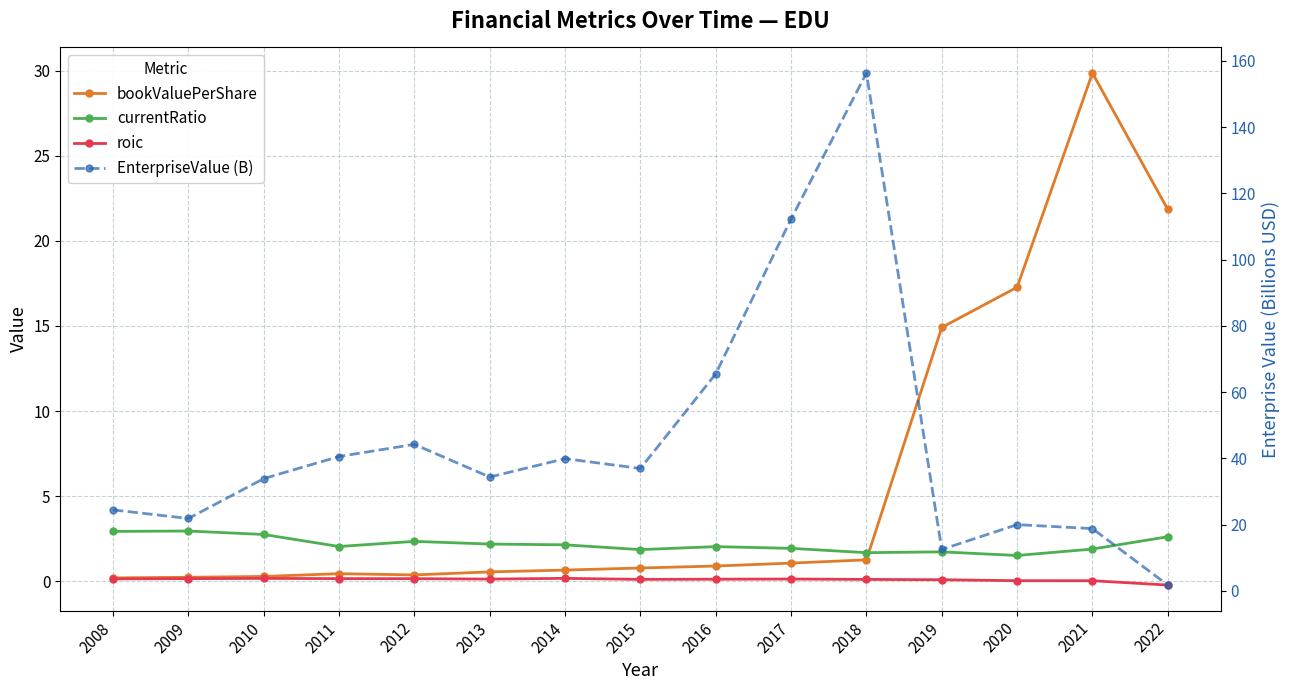

Which has a higher value, 2021 or 2011?

2021